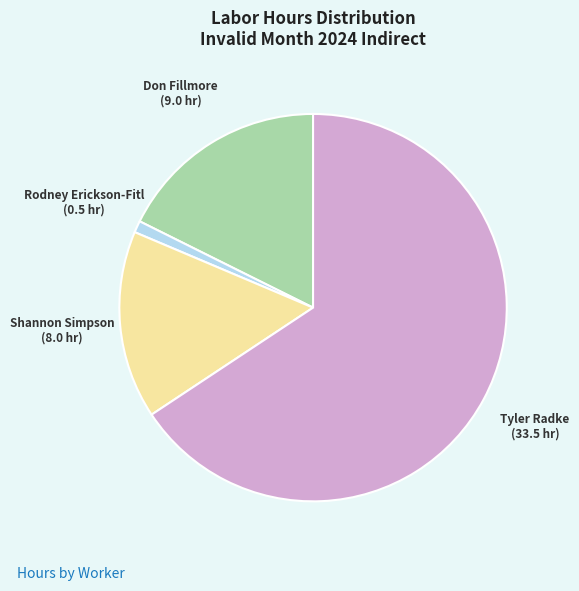

Is there any slice that represents more than half of the pie?

Yes